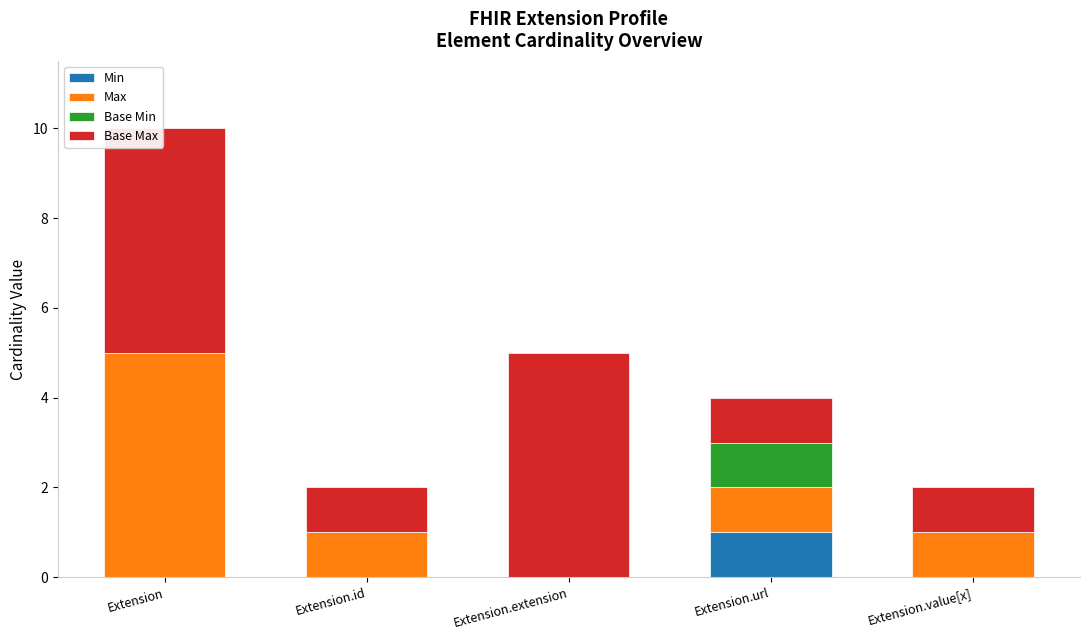

At which category is the sum across all series the highest?

Extension